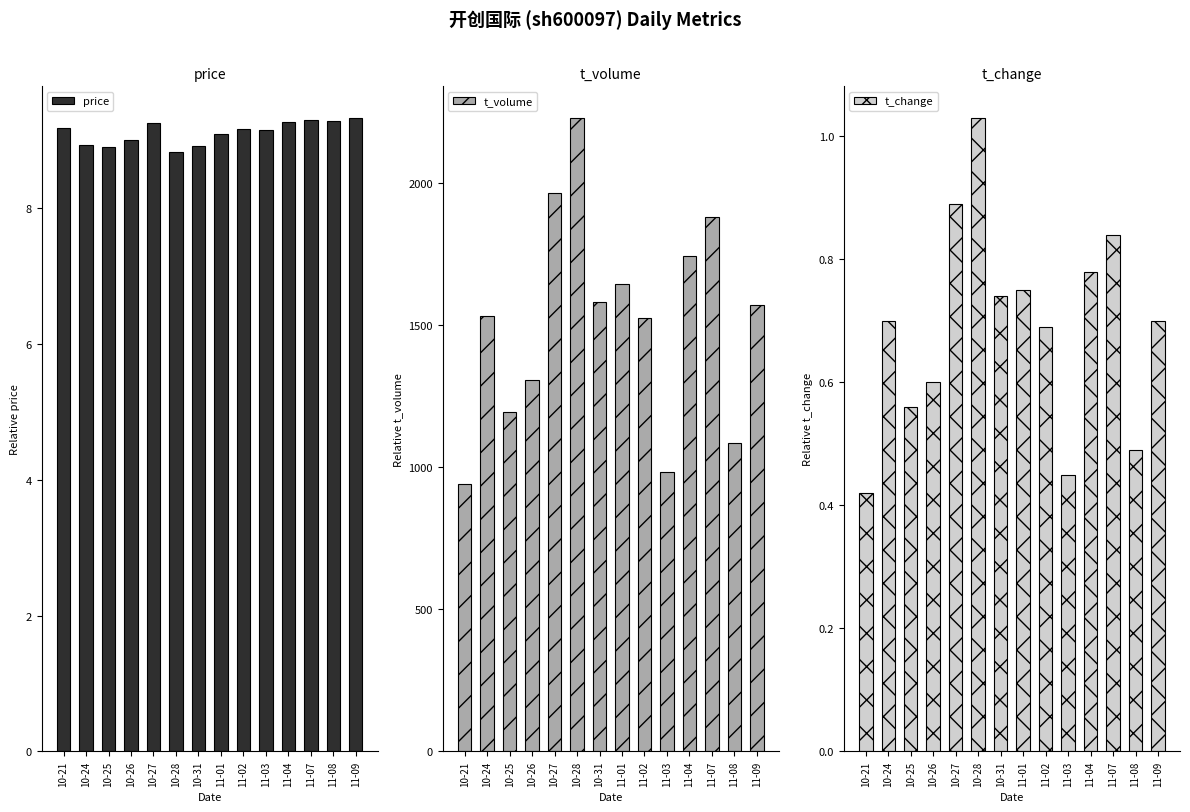

What is the difference between the maximum and minimum values in the t_volume series?

1290